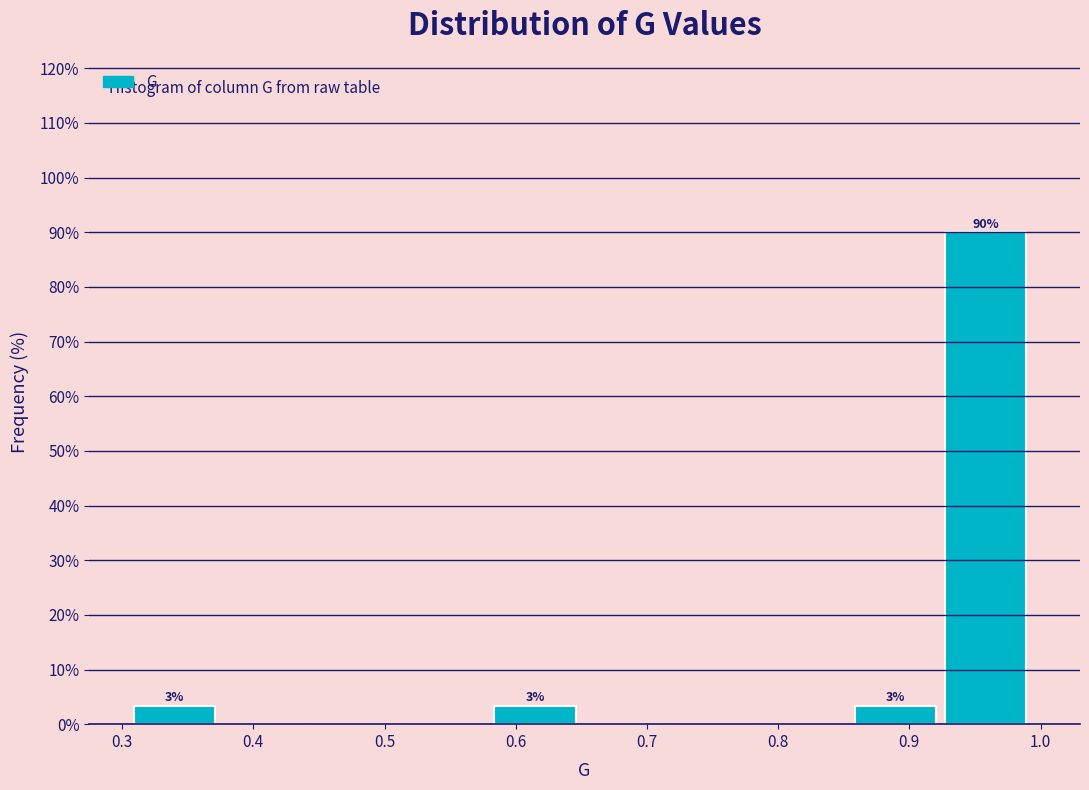

Which range on the x-axis has the tallest bar?

0.93 to 1.00